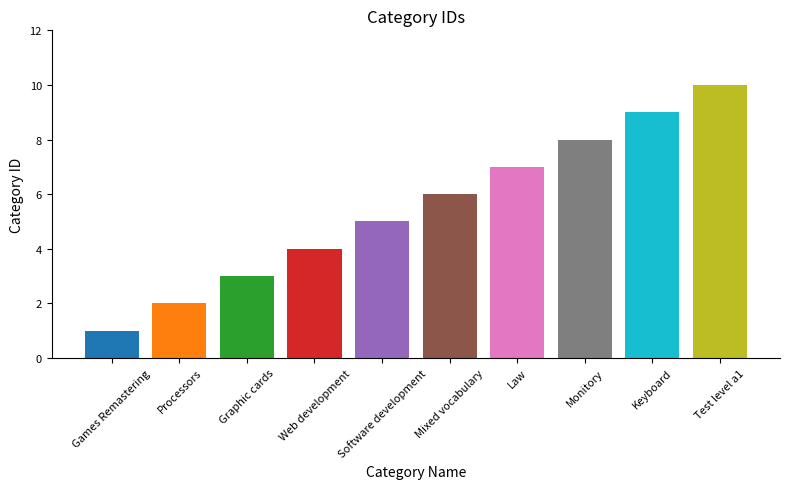

What is the approximate value at Test level a1?

10